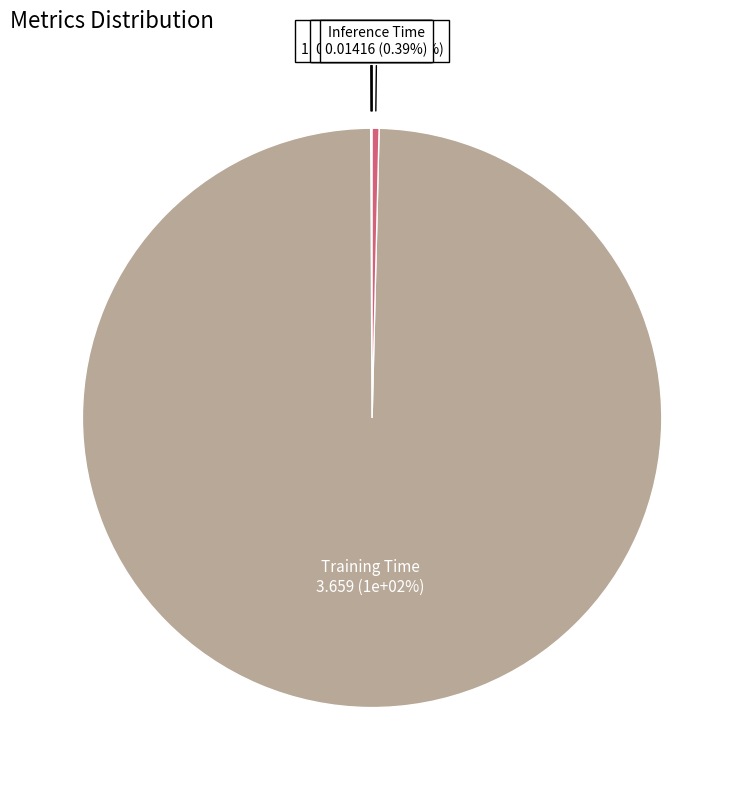

Is it true that Inference Time is 1% of the pie?

False